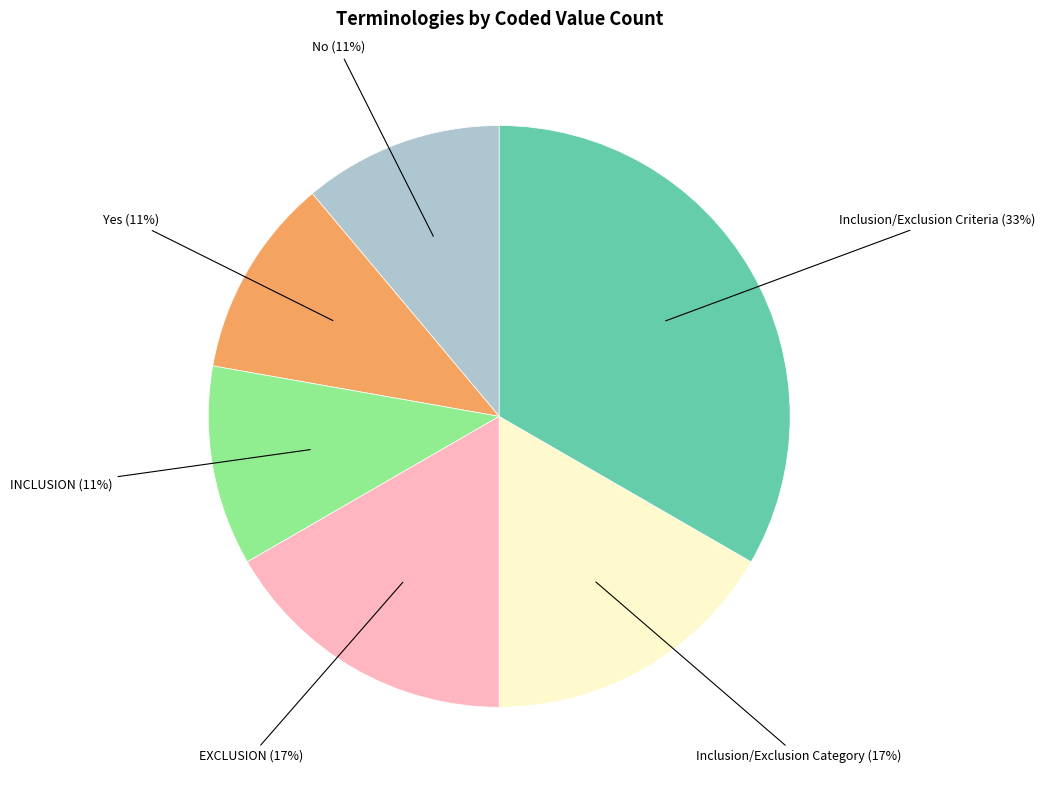

Approximately how many times larger is the value at Inclusion/Exclusion Category compared to Yes?

1.5